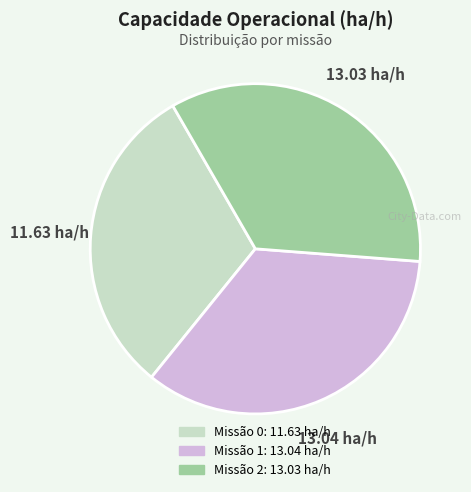

Count the number of slices in the pie.

3